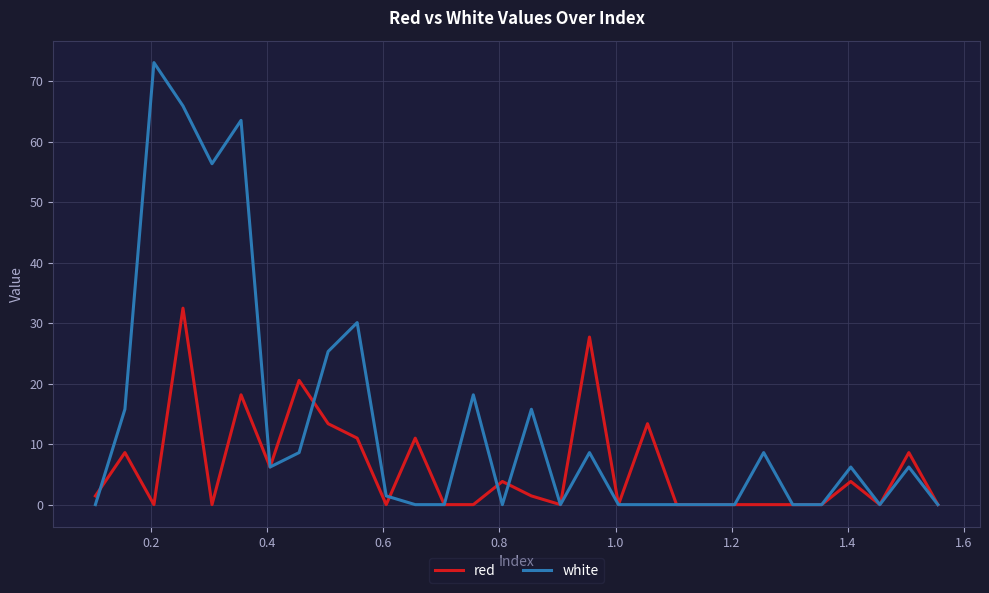

Which series has the widest spread of values?

white